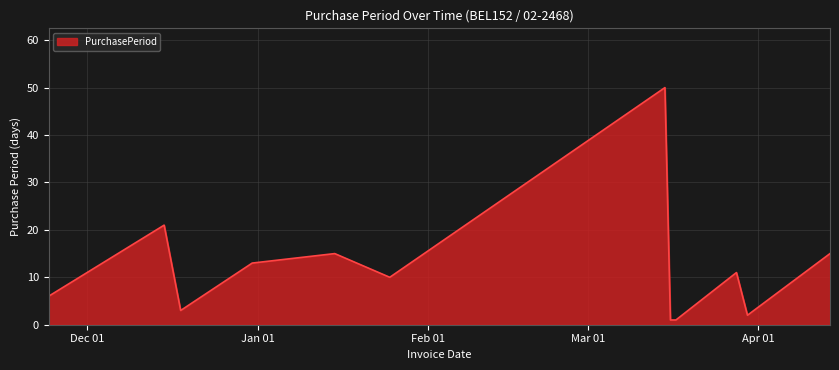

What is the maximum value shown in the chart?

50